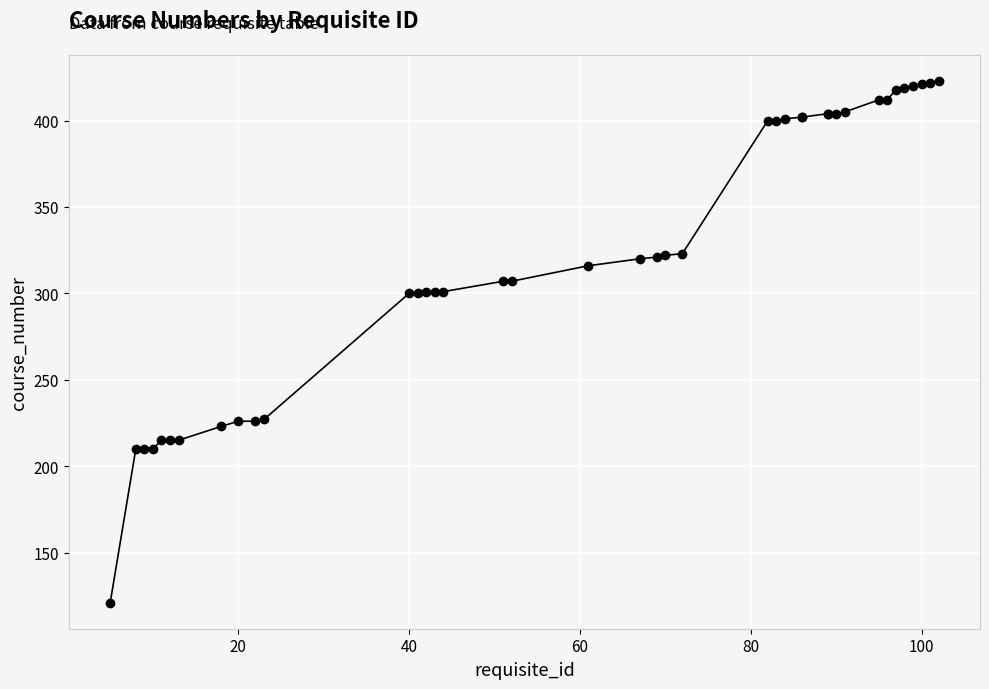

How many series are shown in this chart?

1